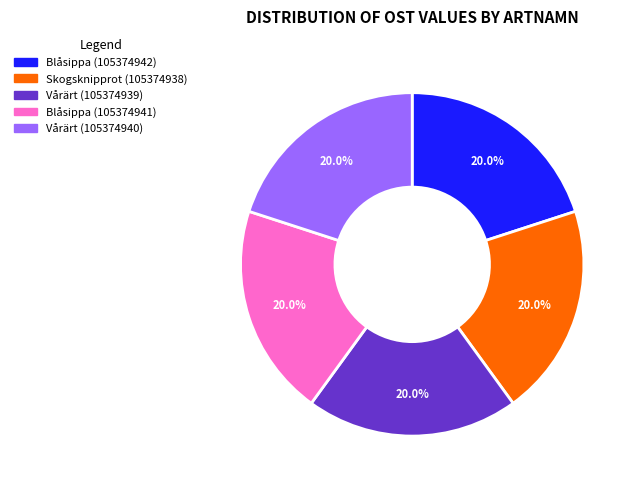

True or false: Vårärt (105374940) accounts for 34% of the total.

False